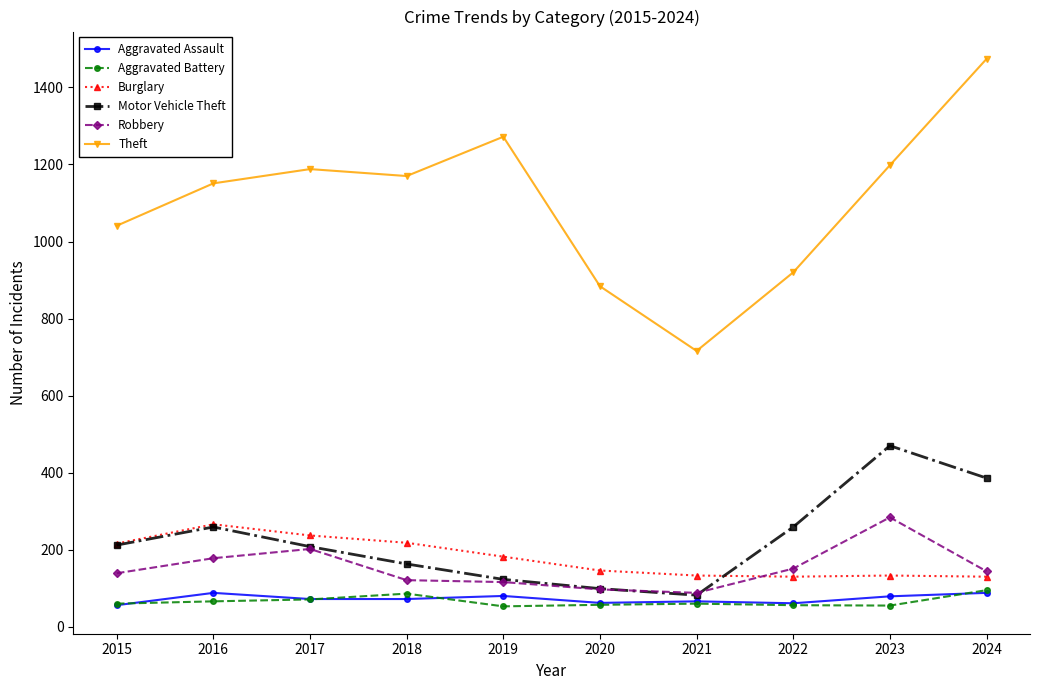

True or false: Motor Vehicle Theft has a value of 163 at 2022.

False